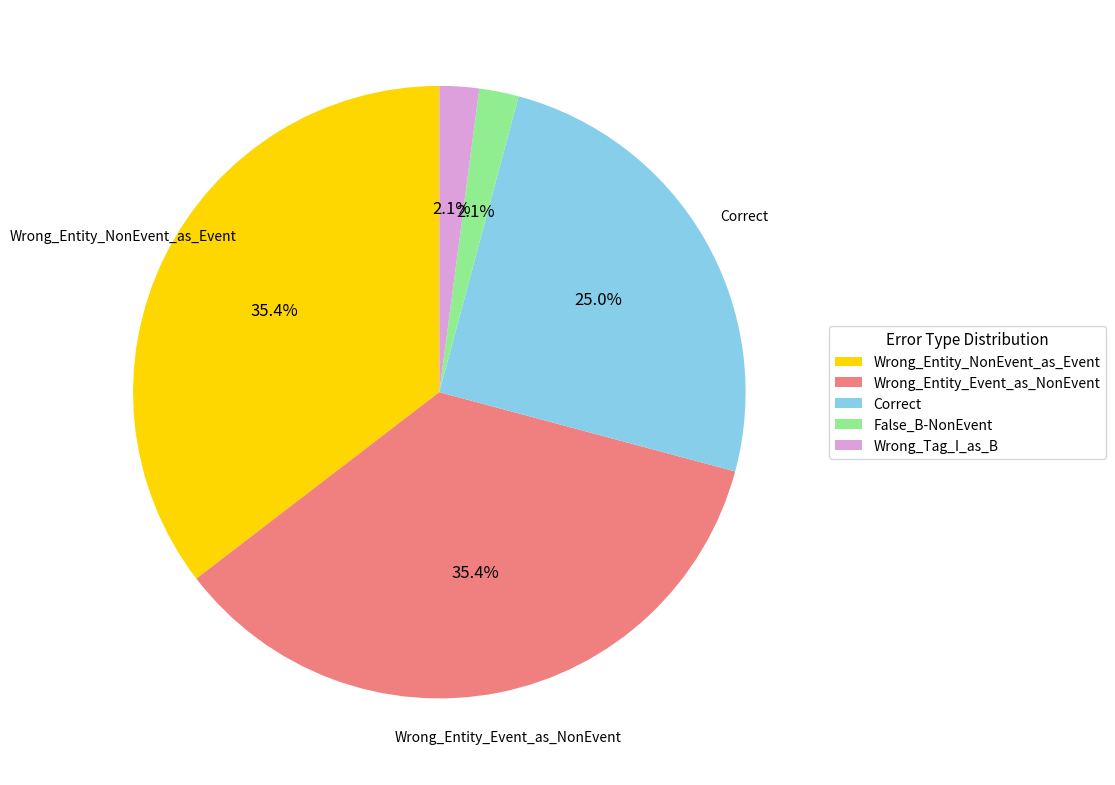

How much of the chart is everything except False_B-NonEvent?

97.9%